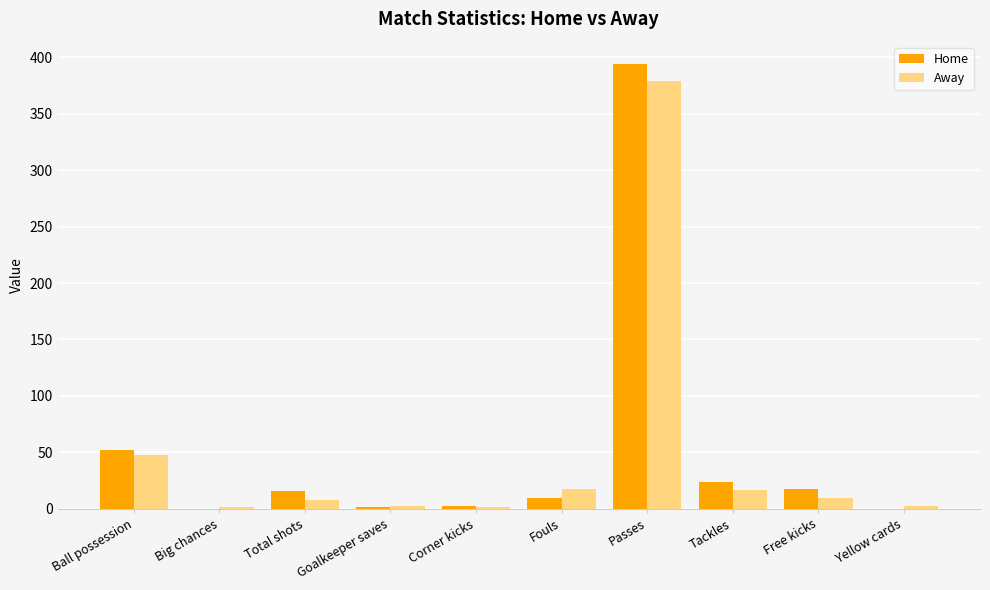

Which category has the highest value in the Home series?

Passes